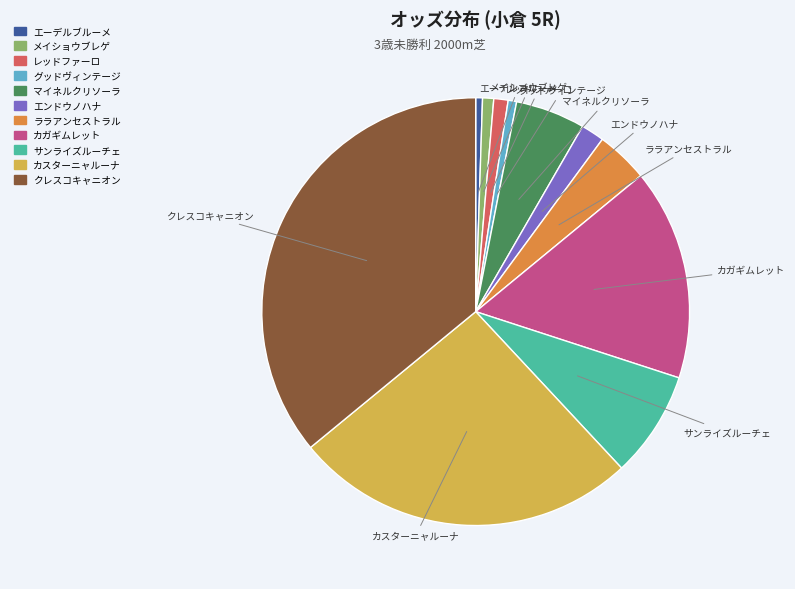

How many segments does this pie chart have?

11